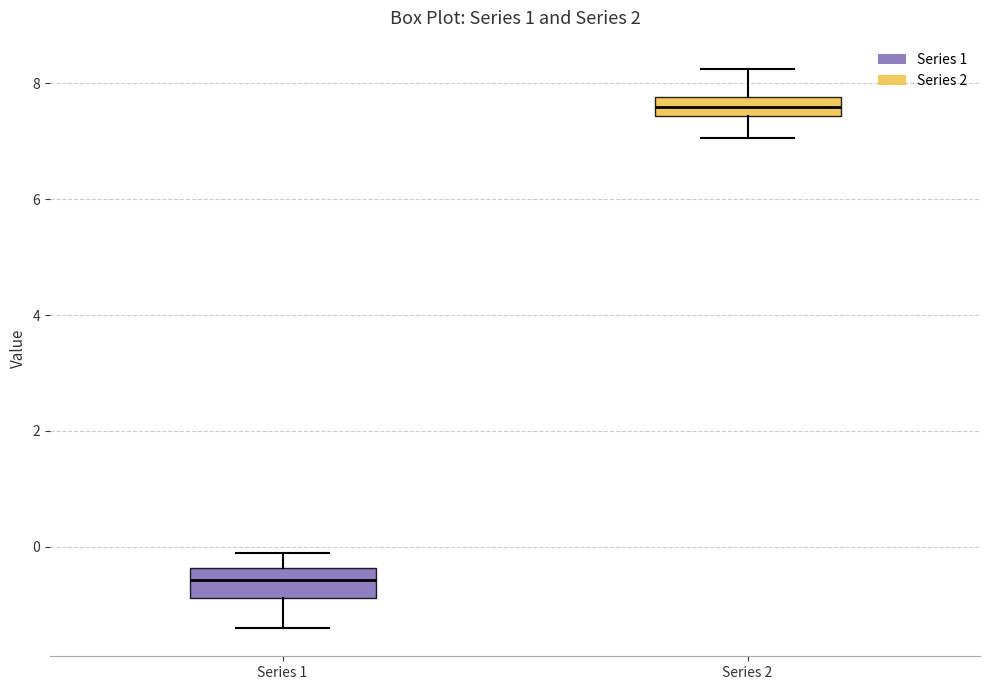

Reading left to right, transcribe this box plot: for each box, give where its median line is, the range the box spans, and where its two whiskers end, as read against the y-axis. The values are not printed on the chart, so give them approximately, as read against the axis.

Series 1: median -0.6, box -0.8 to -0.4, whiskers -1.4 to -0.2
Series 2: median 7.6, box 7.4 to 7.8, whiskers 7.0 to 8.2